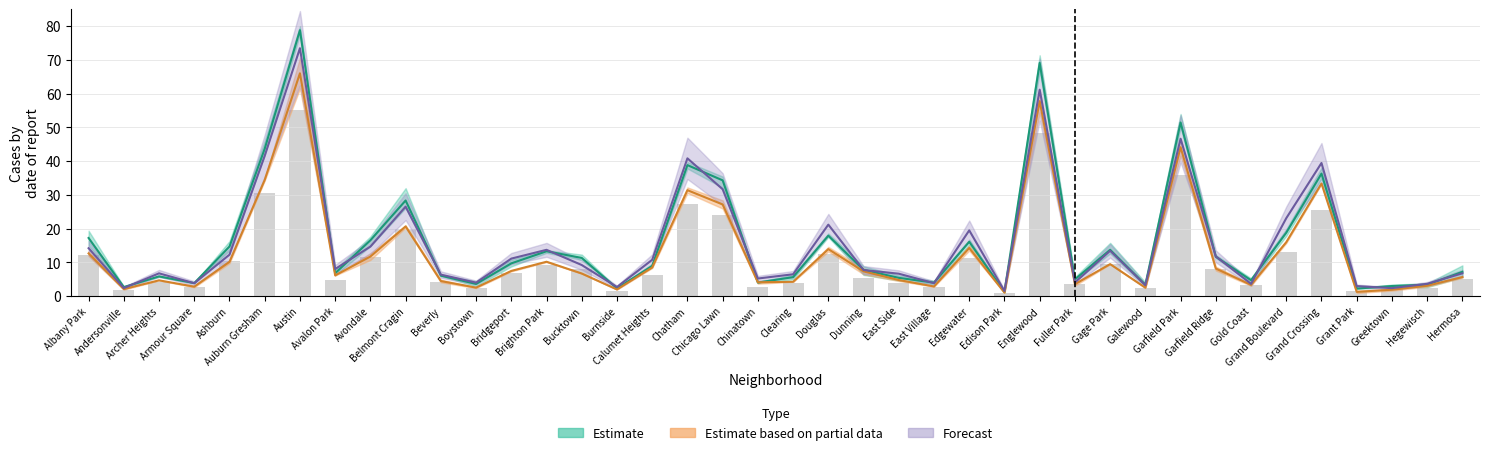

At which label is 2017 closest to 40?

Chatham